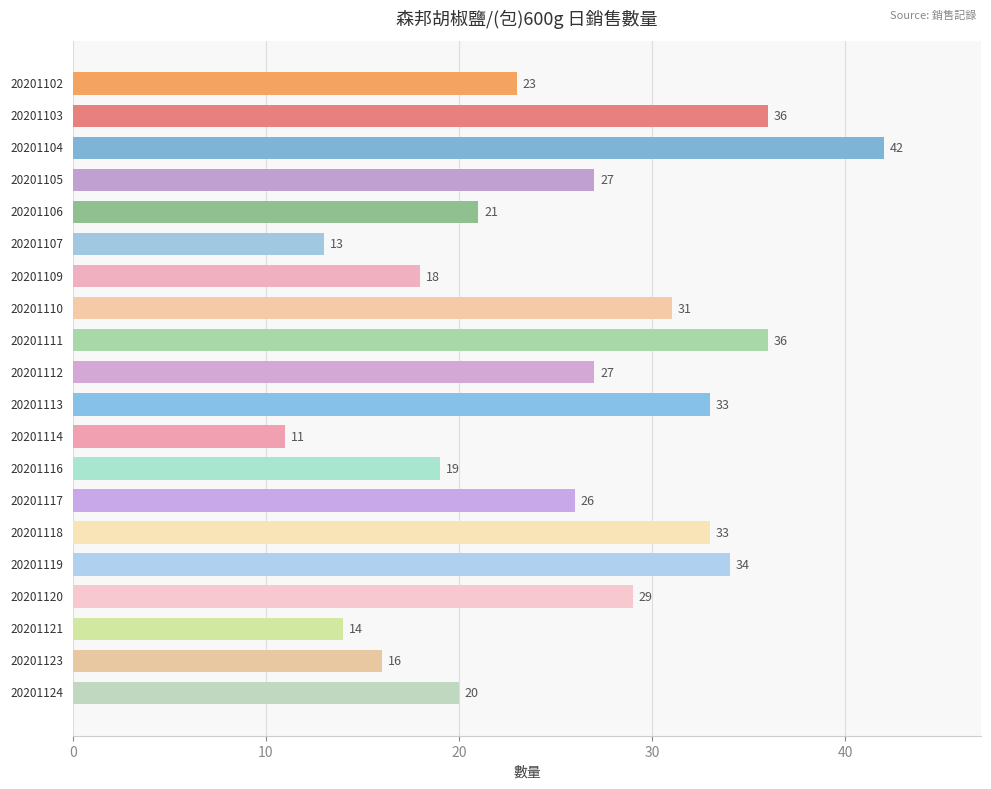

What is the greatest value displayed?

42